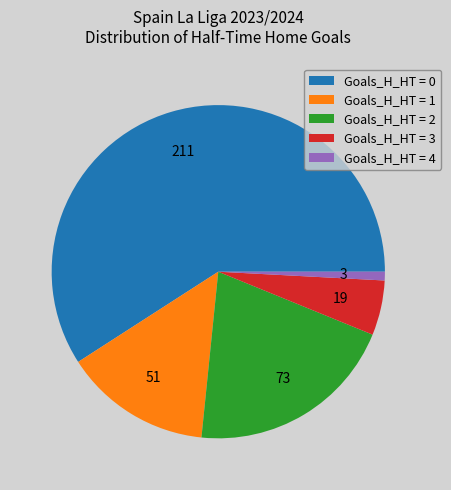

Count the number of slices in the pie.

5